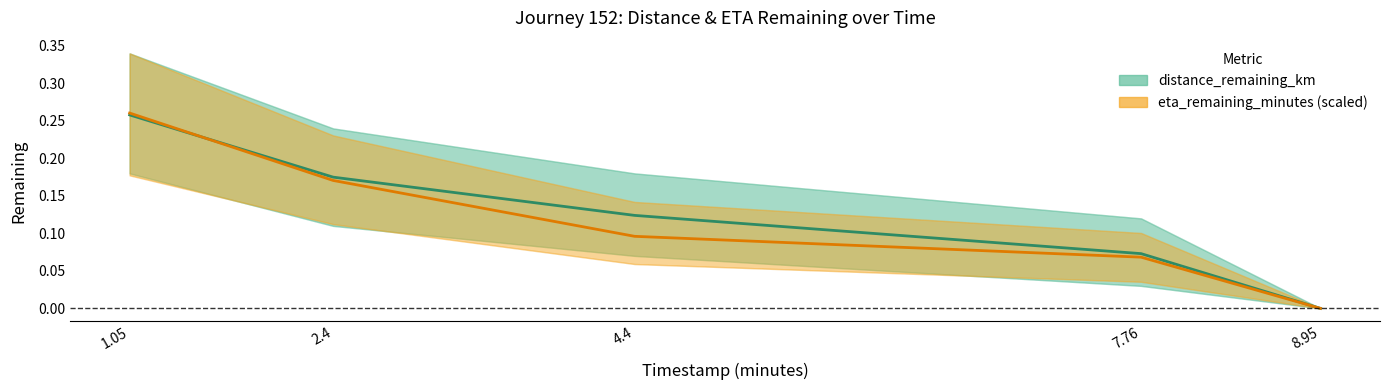

What is the average value of the distance_remaining_km series?

0.1